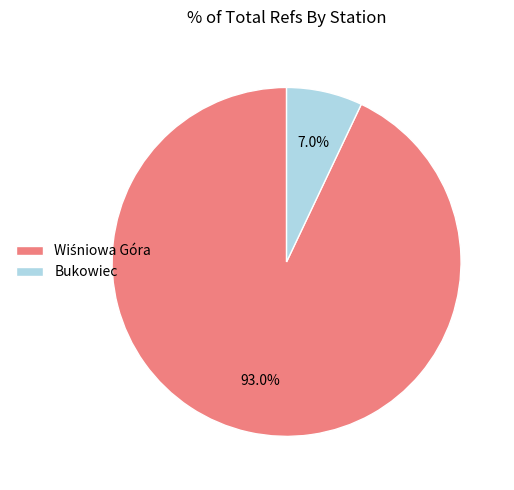

How much of the chart is everything except Bukowiec?

93.0%